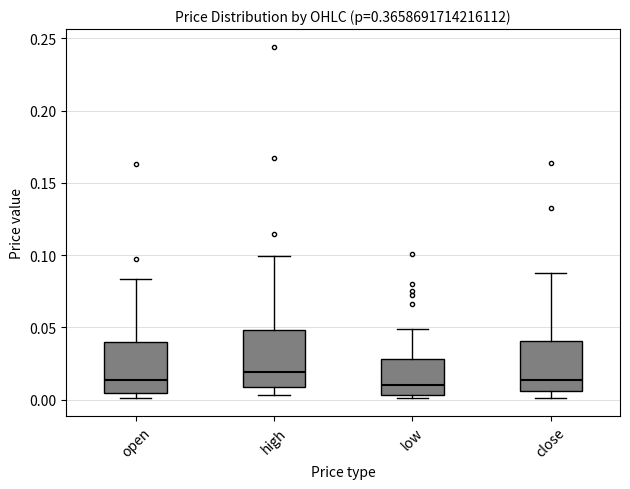

Reading left to right, transcribe this box plot: for each box, give where its median line is, the range the box spans, and where its two whiskers end, as read against the y-axis. The values are not printed on the chart, so give them approximately, as read against the axis.

open: median 0.015, box 0.005 to 0.040, whiskers 0.000 to 0.085
high: median 0.020, box 0.010 to 0.050, whiskers 0.005 to 0.100
low: median 0.010, box 0.005 to 0.030, whiskers 0.000 to 0.050
close: median 0.015, box 0.005 to 0.040, whiskers 0.000 to 0.090